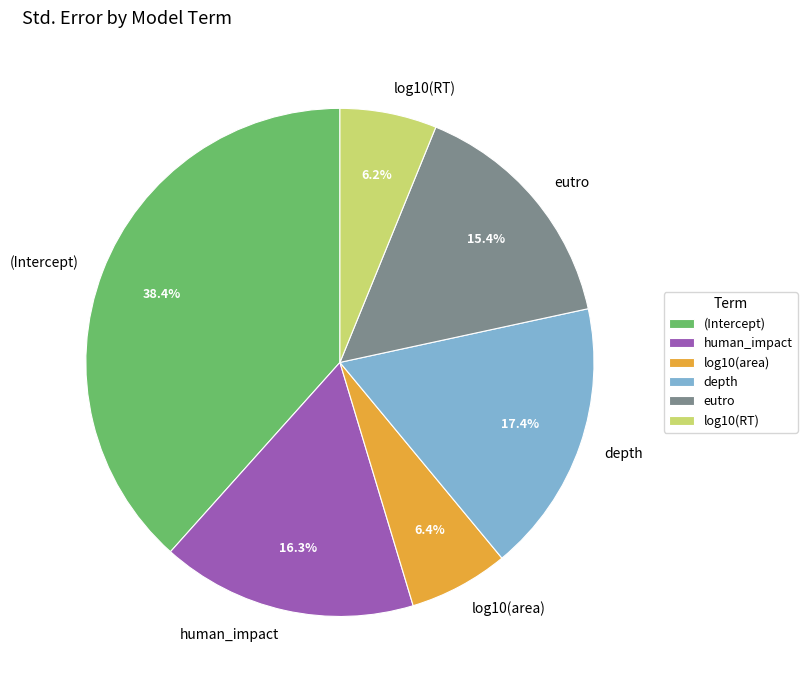

Does human_impact represent more than half of the total?

No